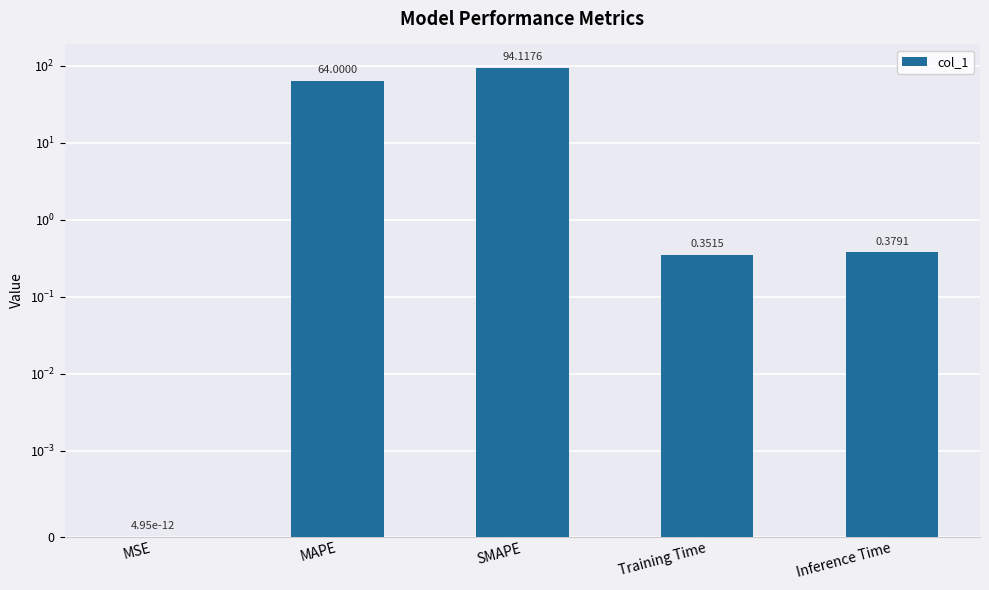

What is the label of the 1st bar from the right?

Inference Time